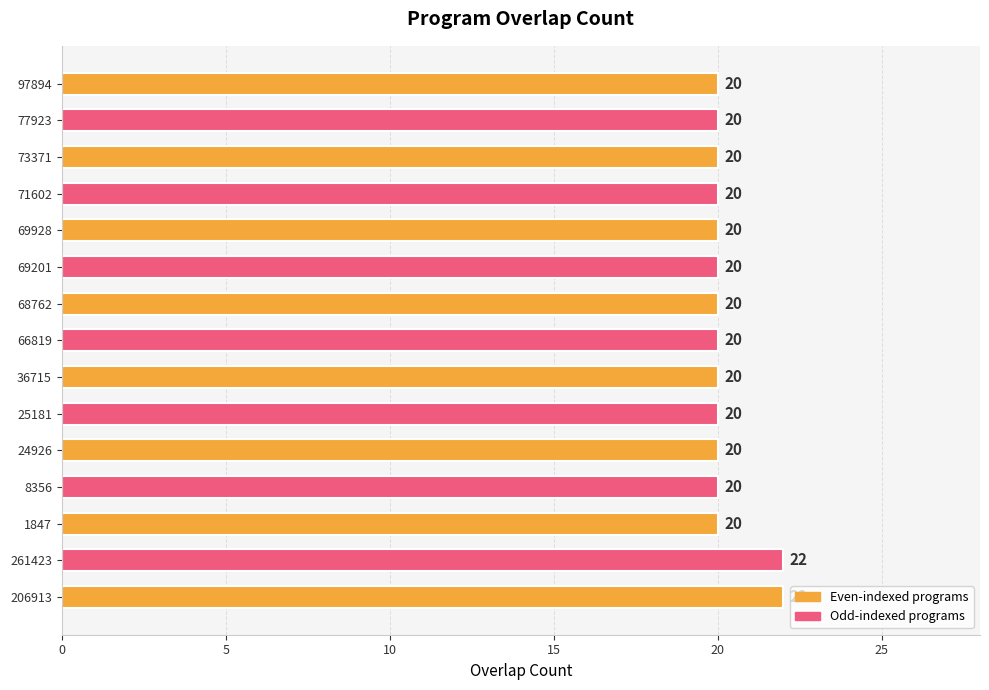

What is the minimum value shown in the chart?

20